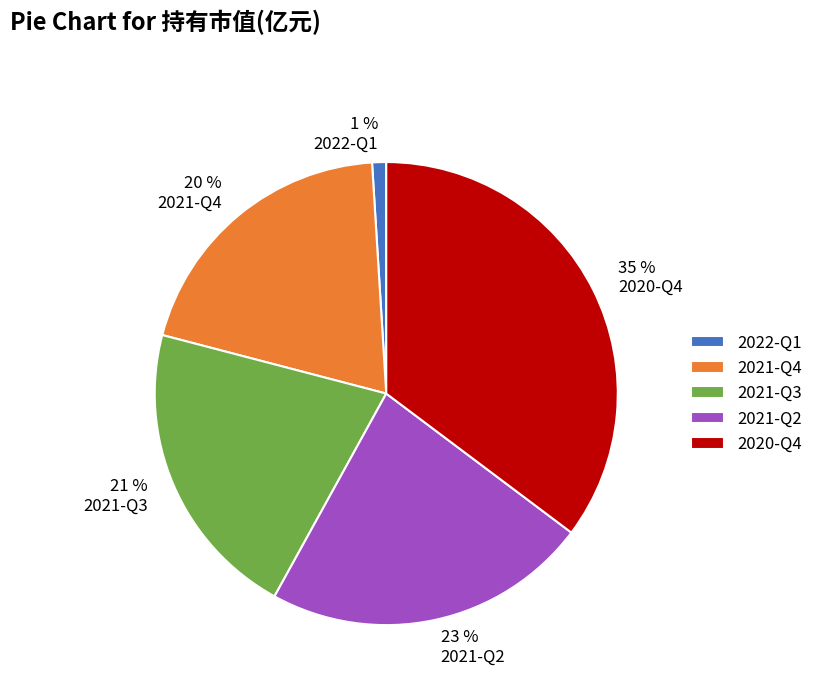

How many segments does this pie chart have?

5